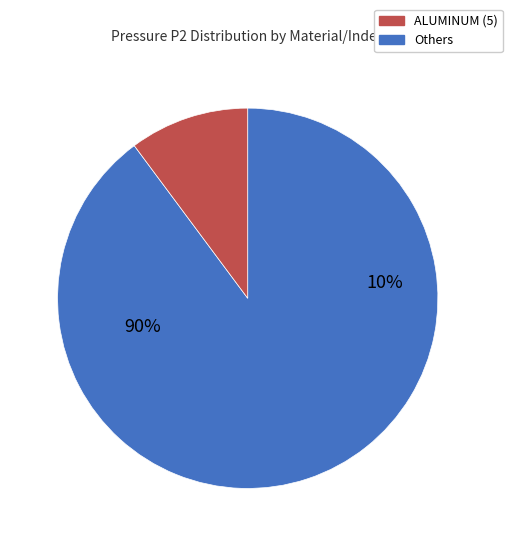

To the nearest percent, what portion does ALUMINUM (5) represent?

10%